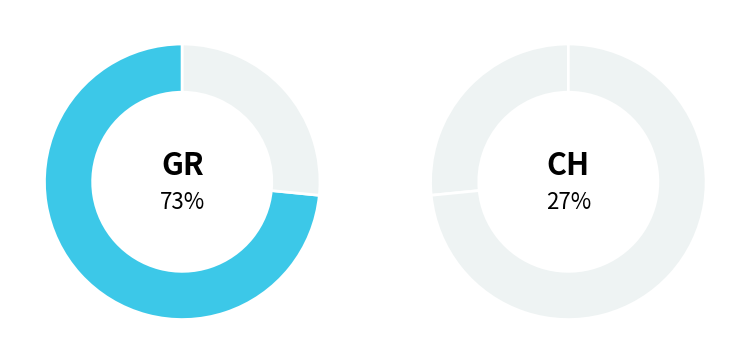

Does any single category account for the majority?

Yes